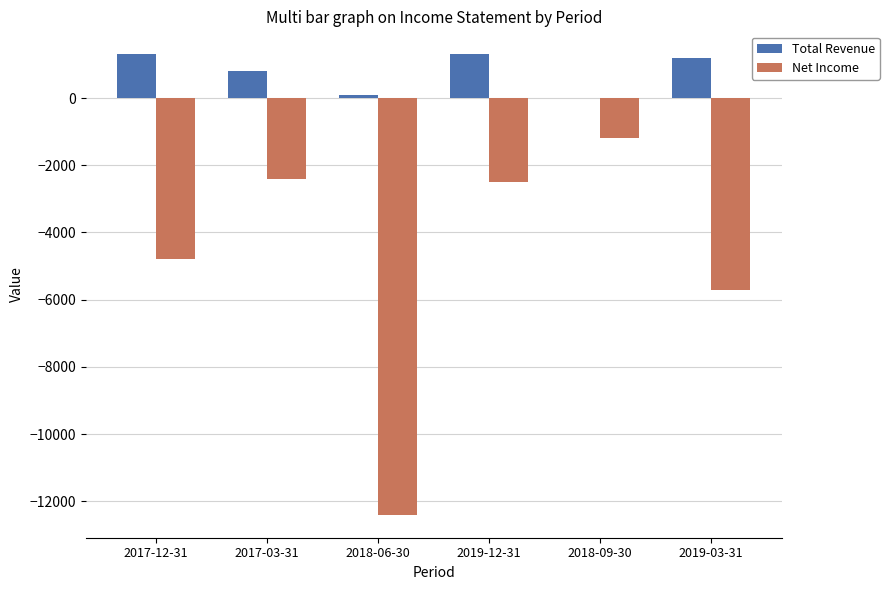

Which series changed the most between 2018-09-30 and 2019-03-31?

Net Income